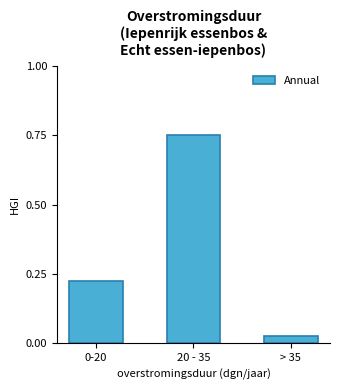

Which has a higher value, > 35 or 20 - 35?

20 - 35